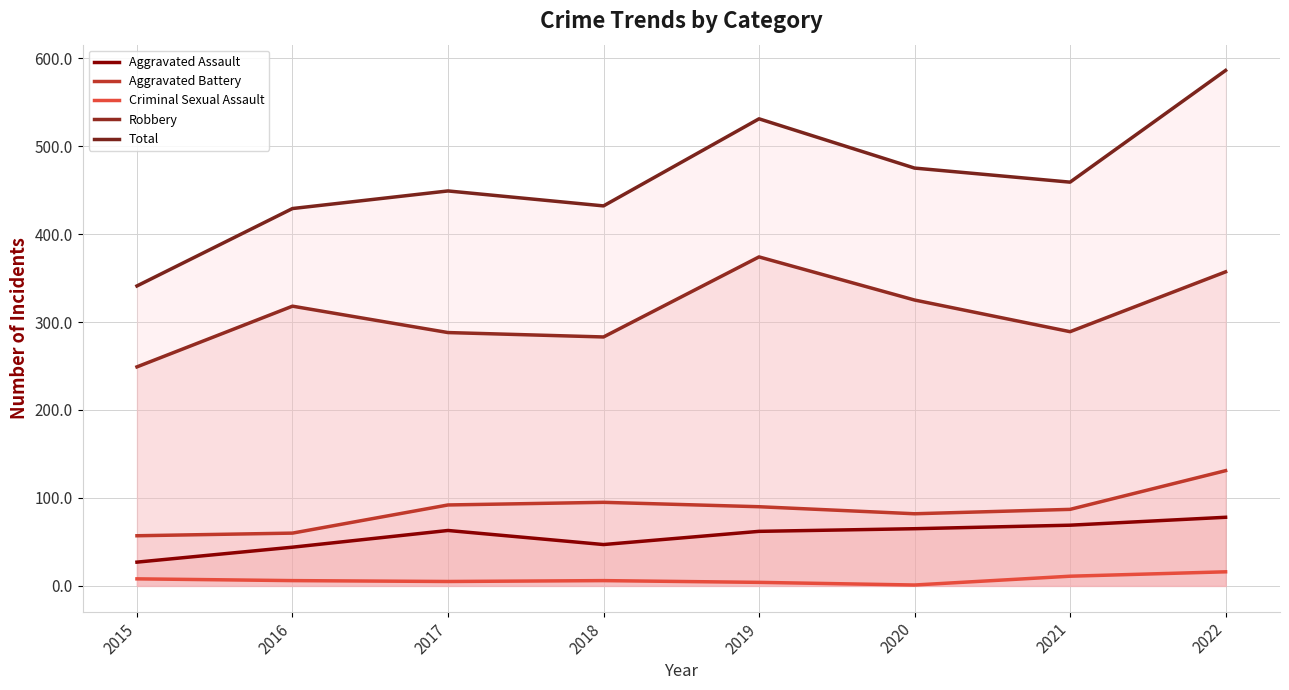

At which label does Aggravated Battery reach its minimum?

2015